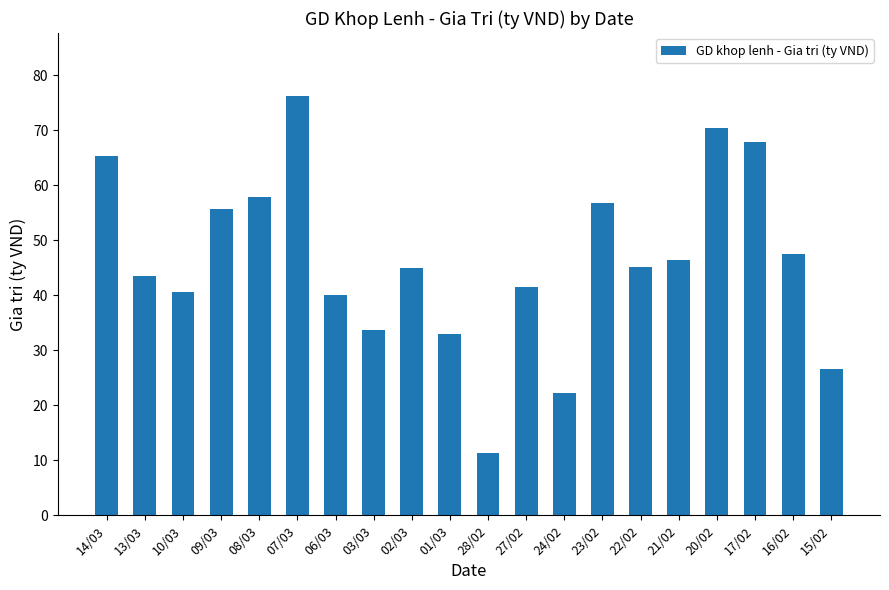

What is the value of the 17th bar from the left?

70.4